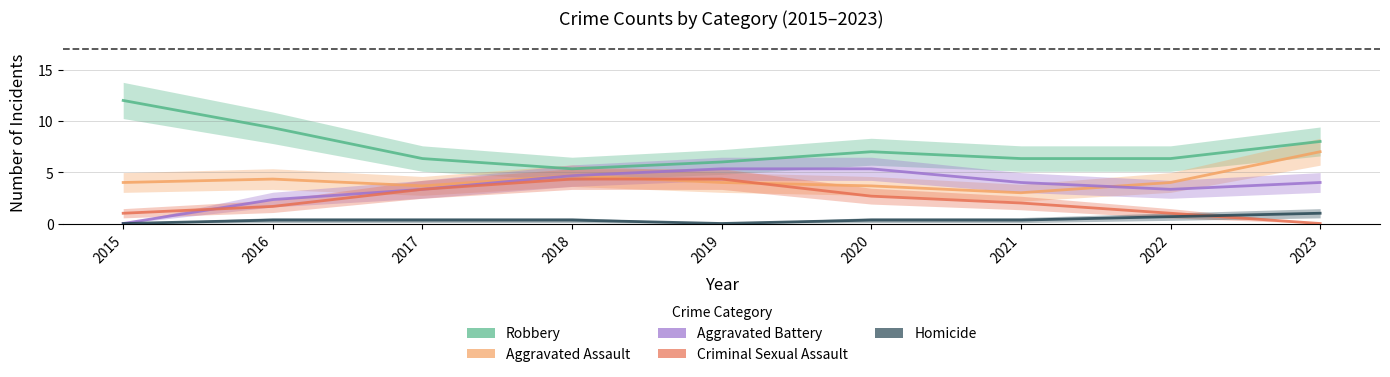

How many data points in Robbery are less than 6?

1